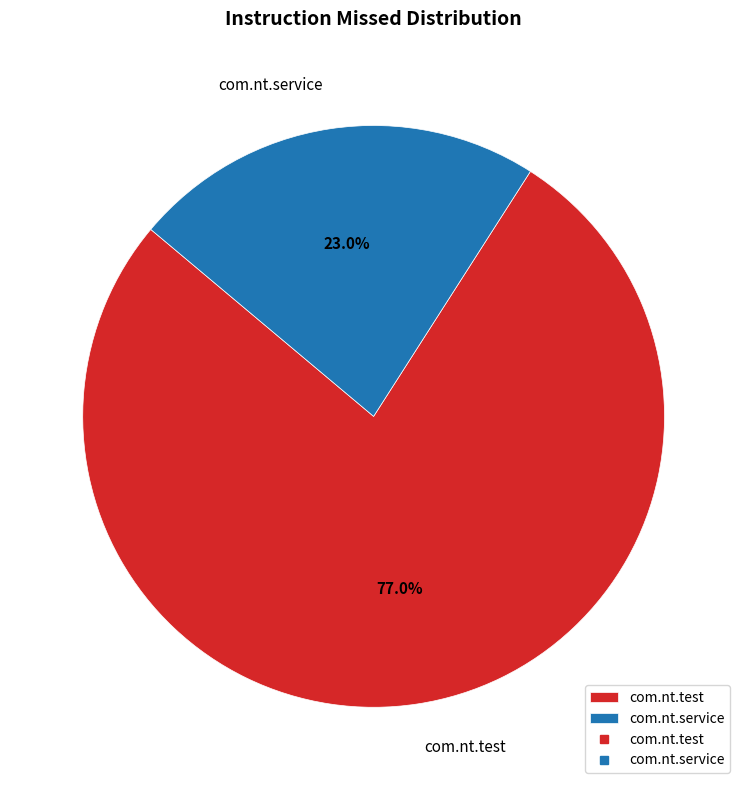

Is com.nt.service the majority of the pie?

No